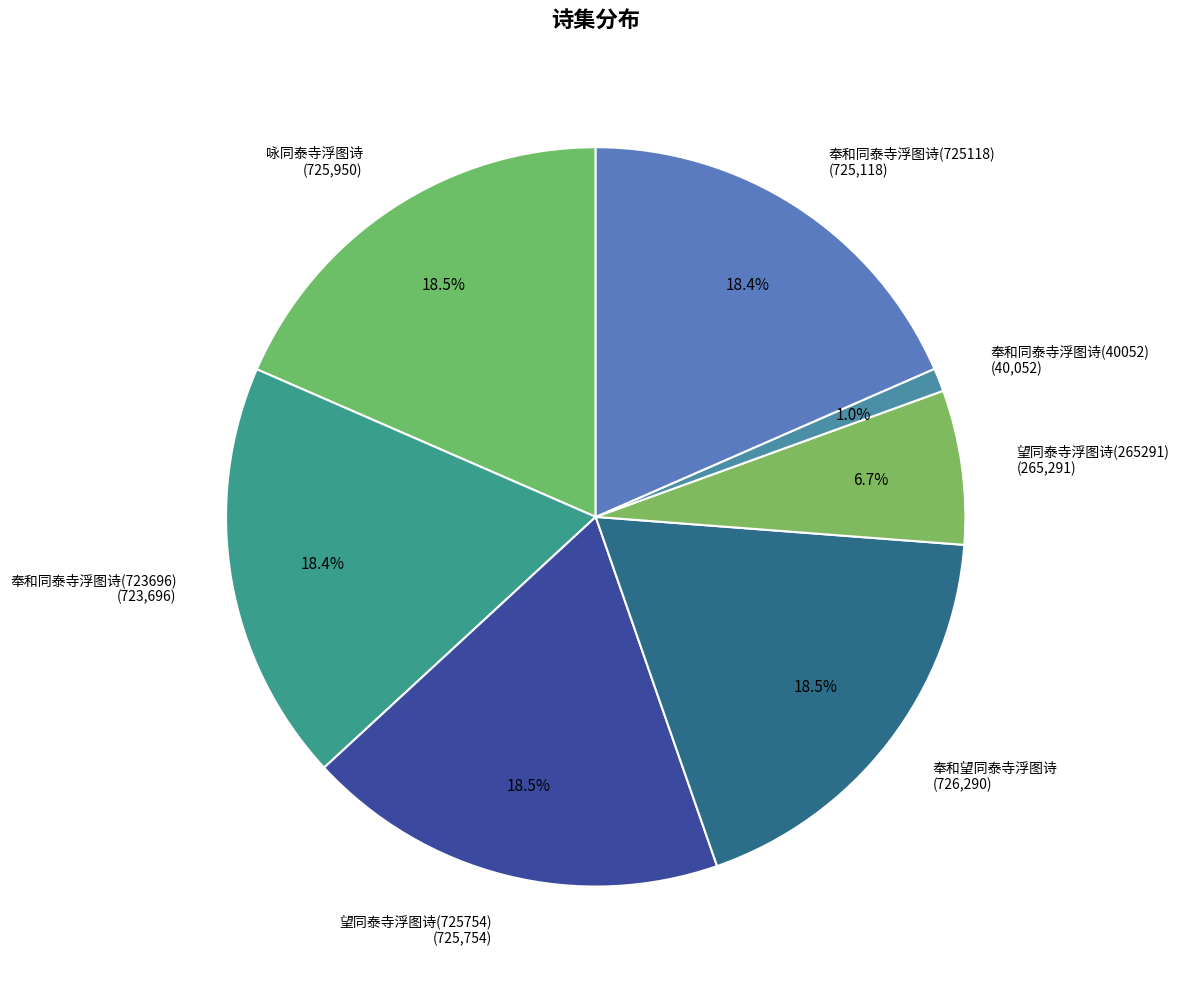

Approximately how many times larger is the value at 望同泰寺浮图诗(265291) compared to 奉和望同泰寺浮图诗?

0.4